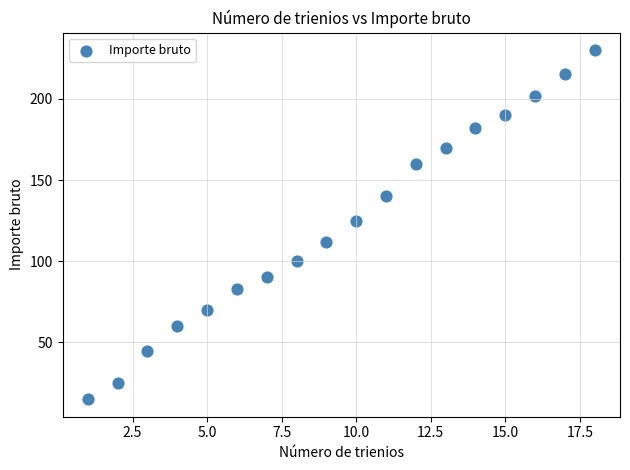

What is the range of X values (max minus min)?

17